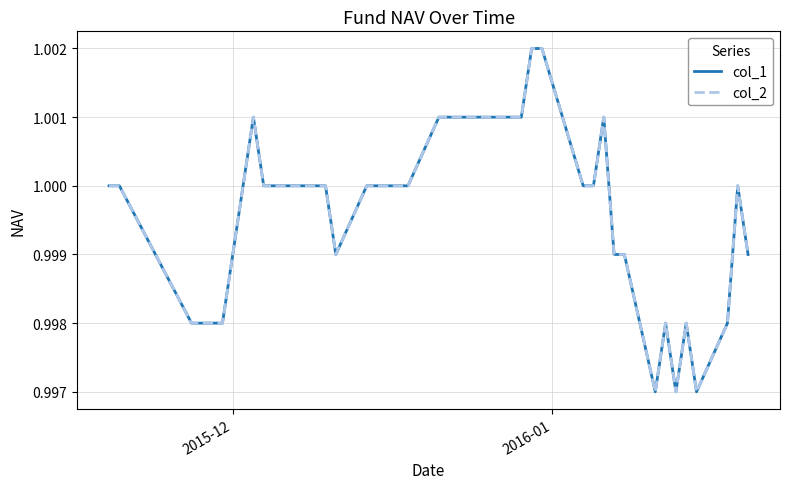

Is this an area chart (filled region under the line)?

No